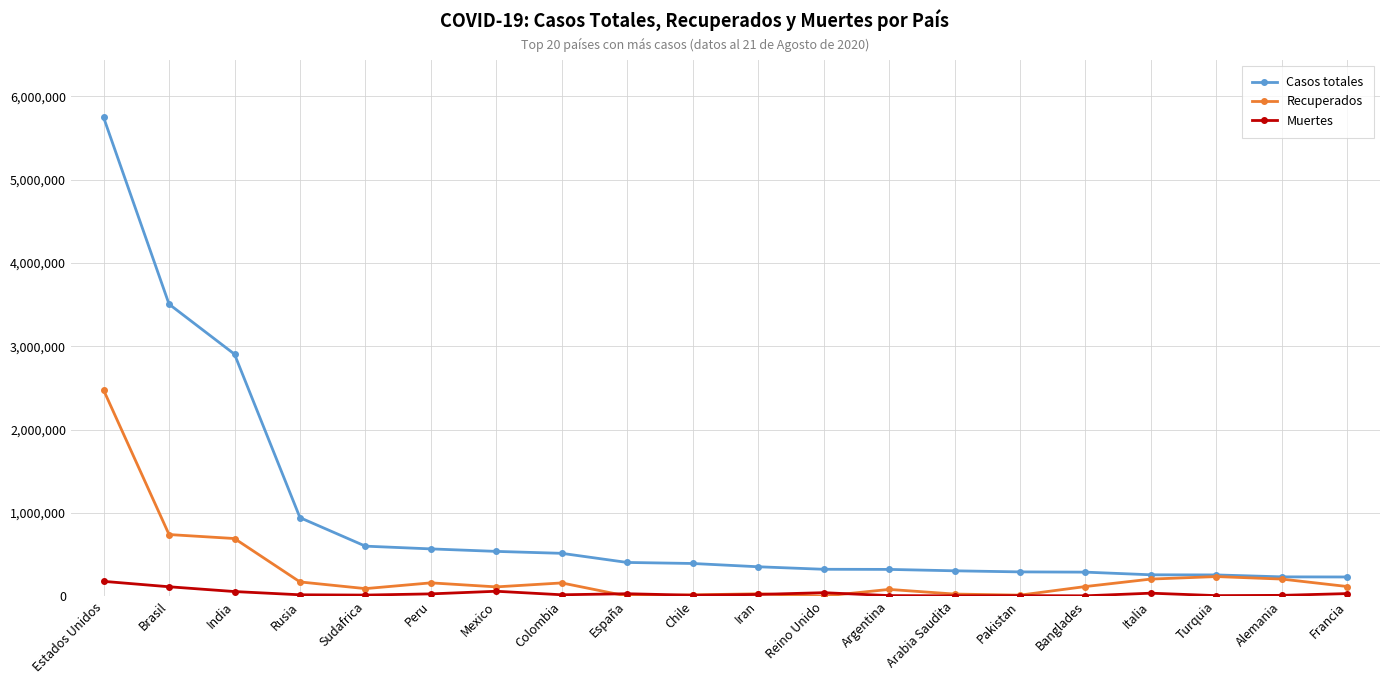

Is this an area chart (filled region under the line)?

No